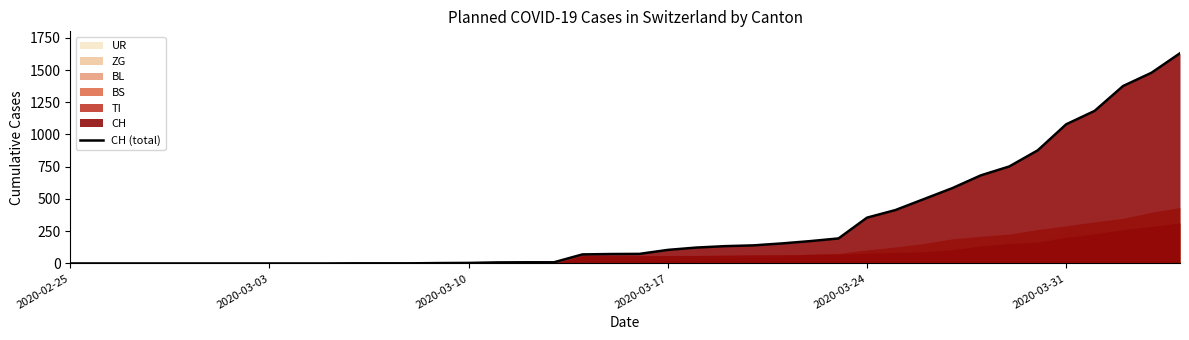

The value at 2020-03-10 is 0. True or false?

True